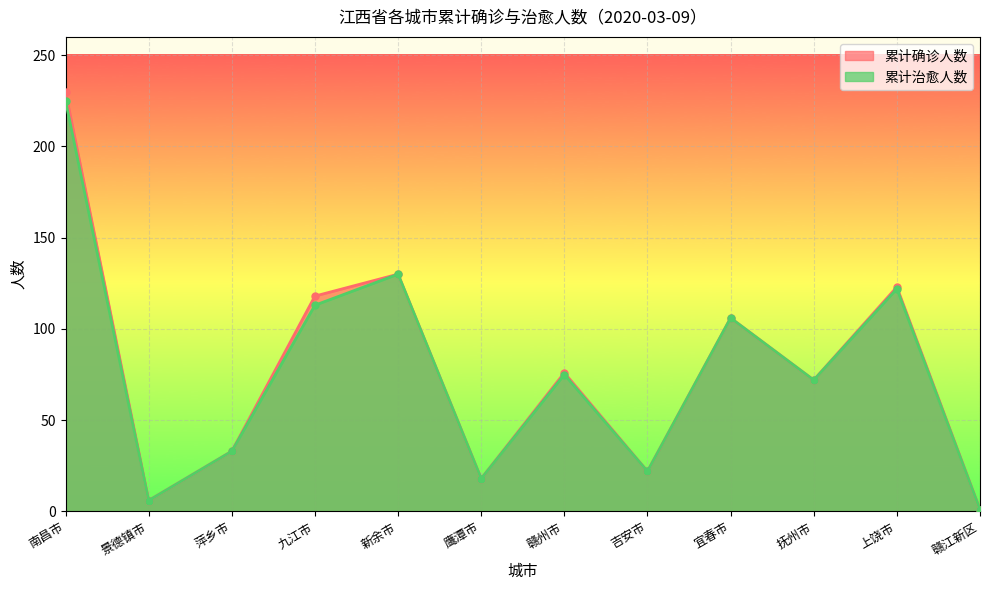

Rank the series at 赣江新区 from highest to lowest value.

累计确诊人数, 累计治愈人数